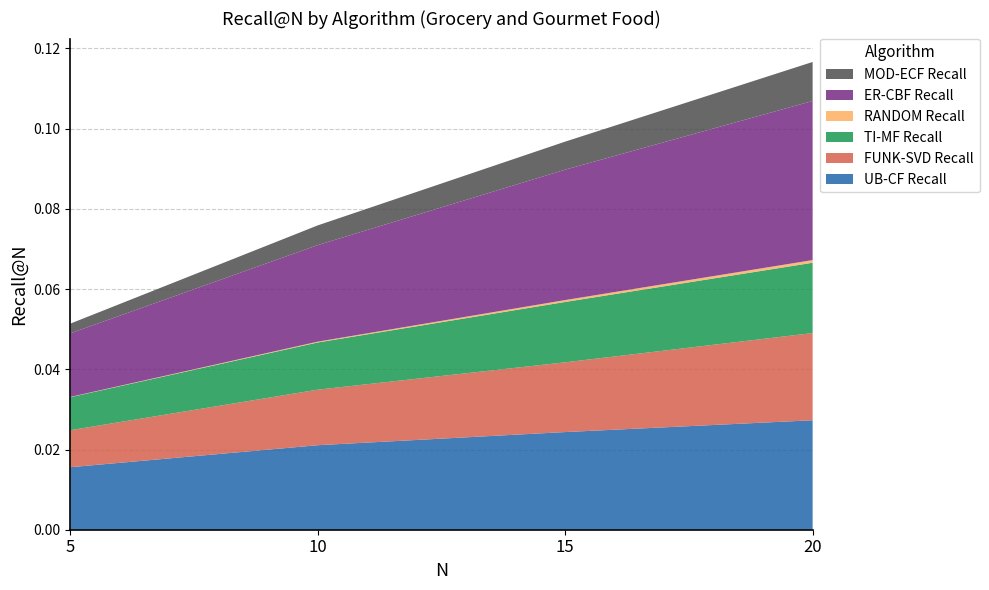

At which category is the sum across all series the highest?

20